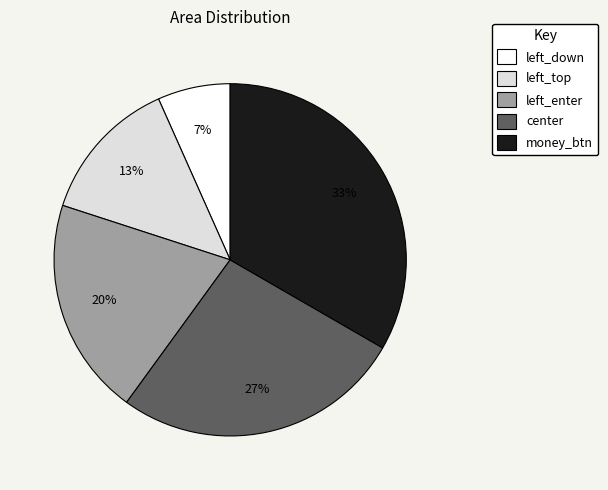

What percentage is the center slice, to the nearest percent?

27%